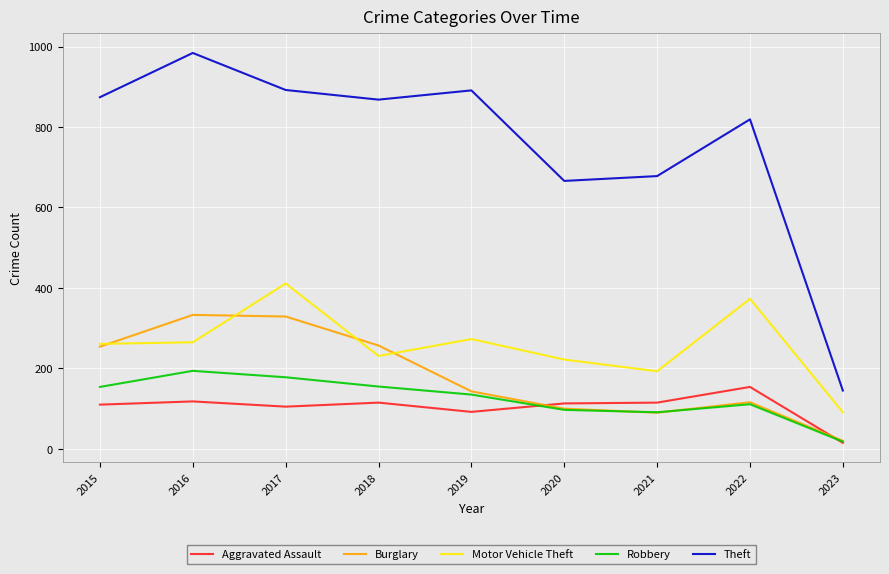

Which series has the widest spread of values?

Theft